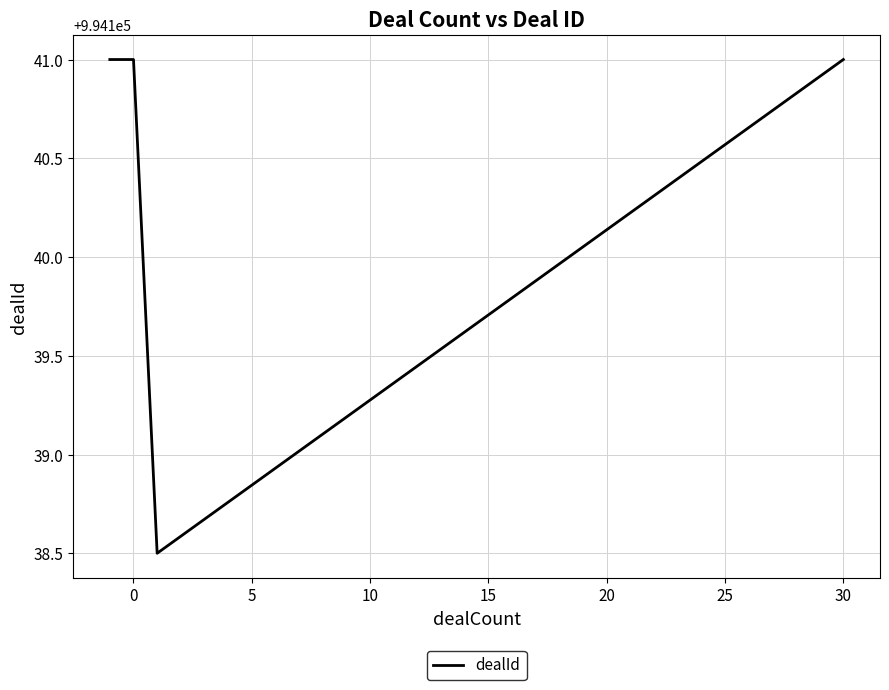

How many values are between 994141 and 994142?

3